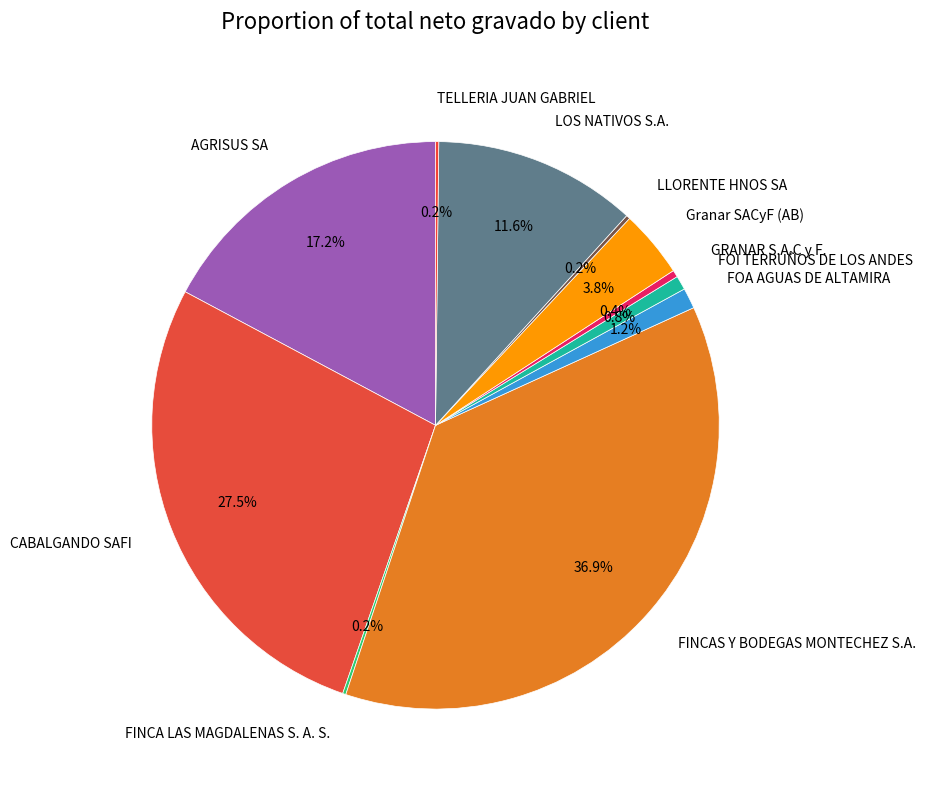

To the nearest percent, what is the difference between the largest and smallest slice percentages?

37%